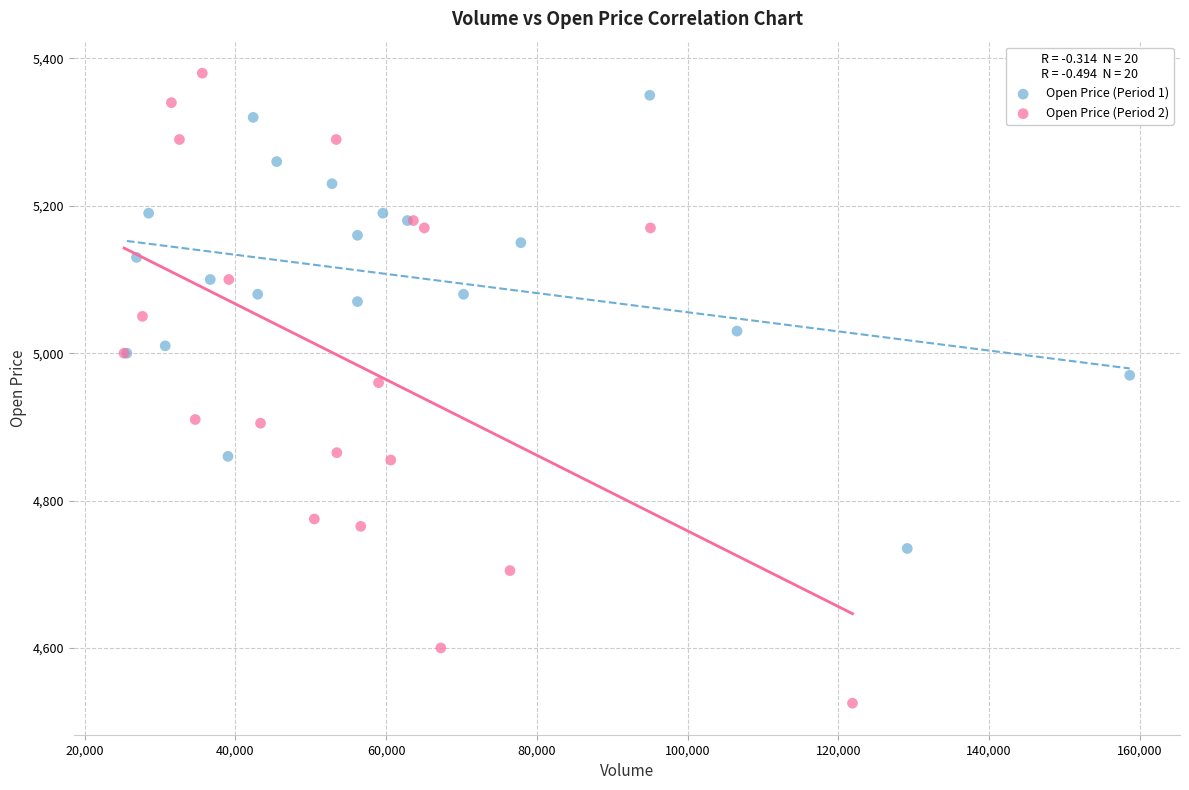

What are all the series names shown in the legend?

Open Price (Period 1), Open Price (Period 2)